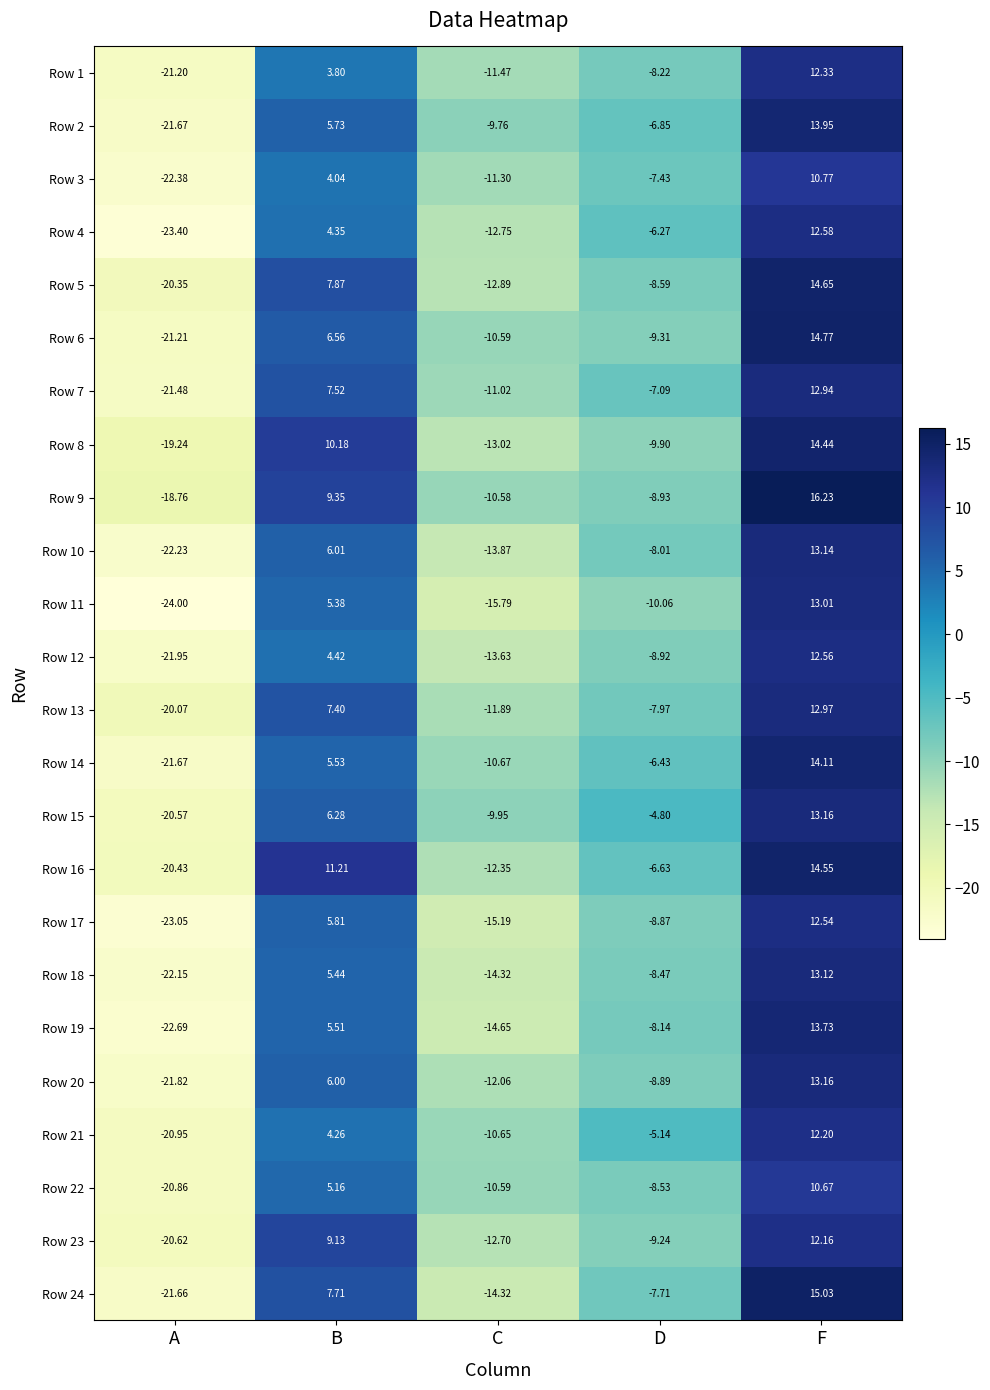

At which category is the sum across all series the highest?

F